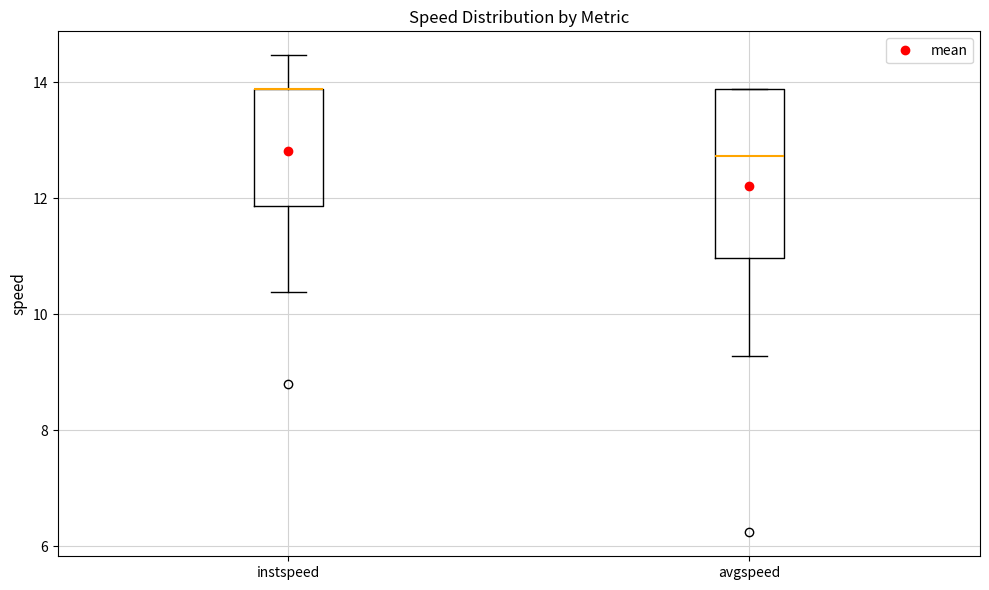

Reading left to right, transcribe this box plot: for each box, give where its median line is, the range the box spans, and where its two whiskers end, as read against the y-axis. The values are not printed on the chart, so give them approximately, as read against the axis.

instspeed: median 13.8 (drawn on the box's upper edge), box 11.8 to 13.8, whiskers 10.4 to 14.4
avgspeed: median 12.8, box 11.0 to 13.8, whiskers 9.2 to 13.8